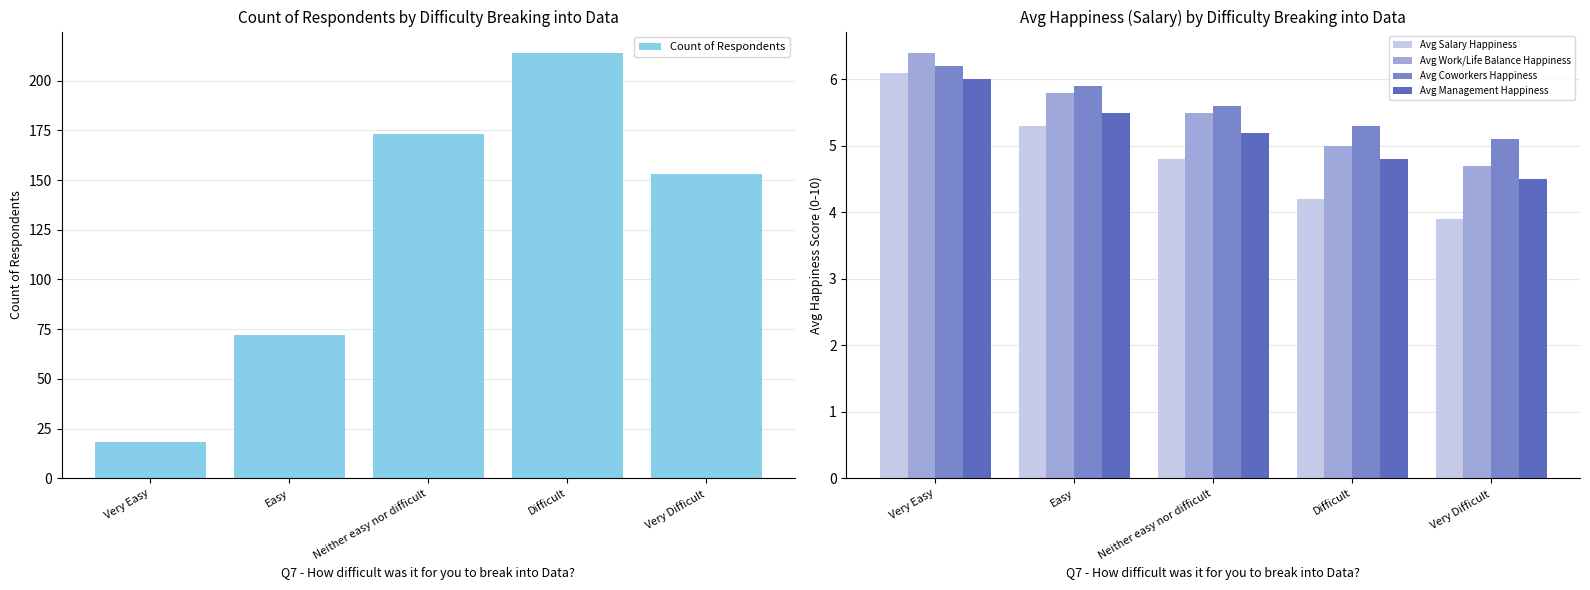

What is the approximate value of Avg Work/Life Balance Happiness at Easy?

5.8